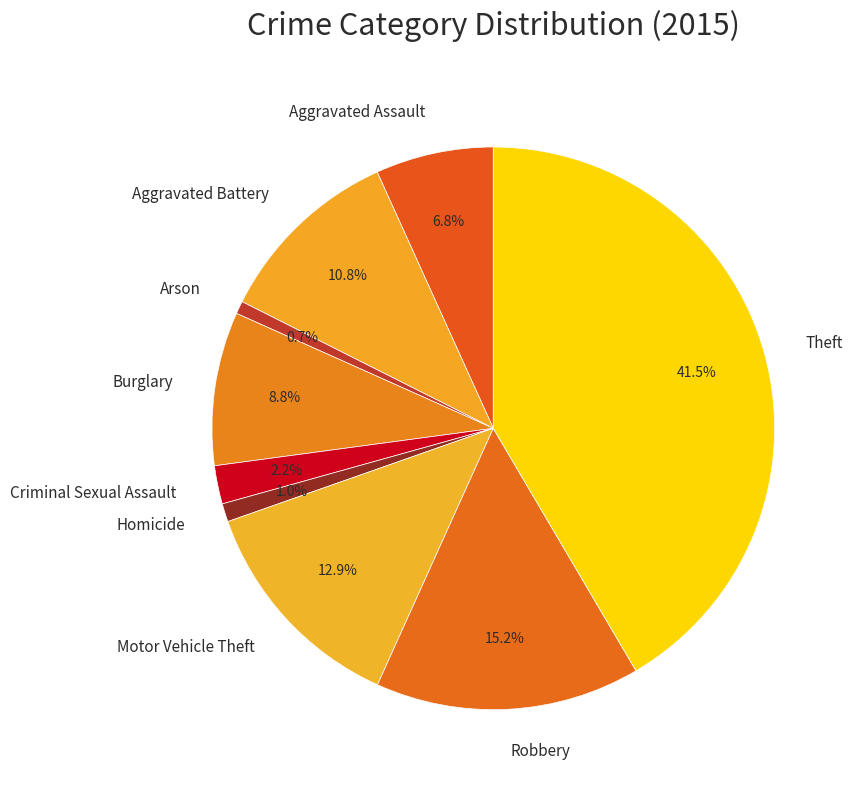

Is it true that Robbery is 1% of the pie?

False